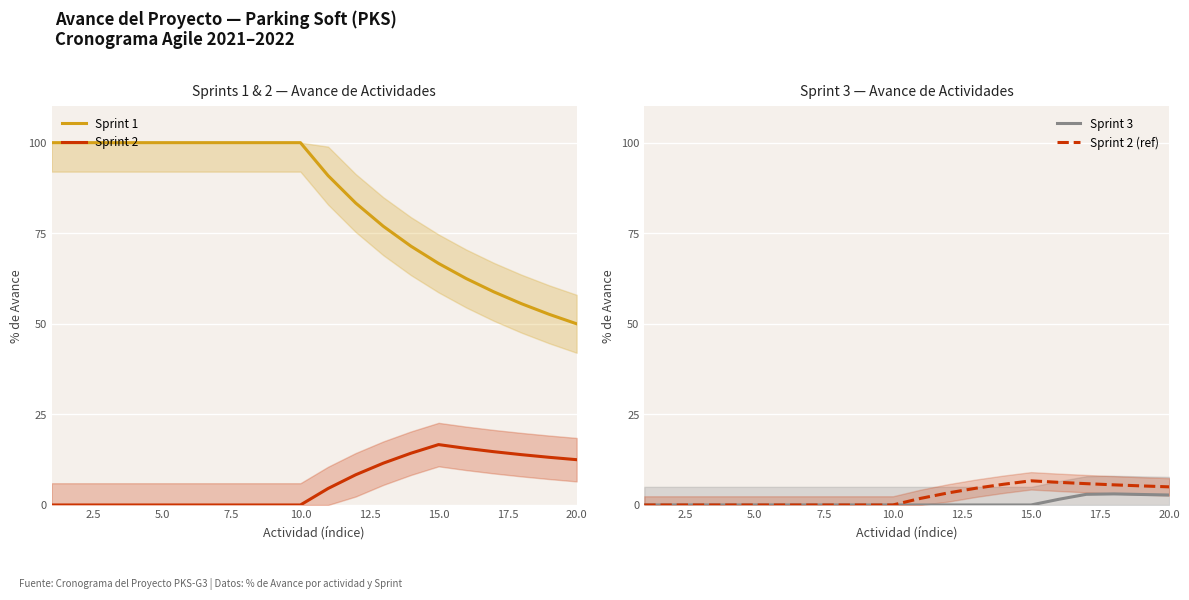

Which series has the widest spread of values?

Sprint 1